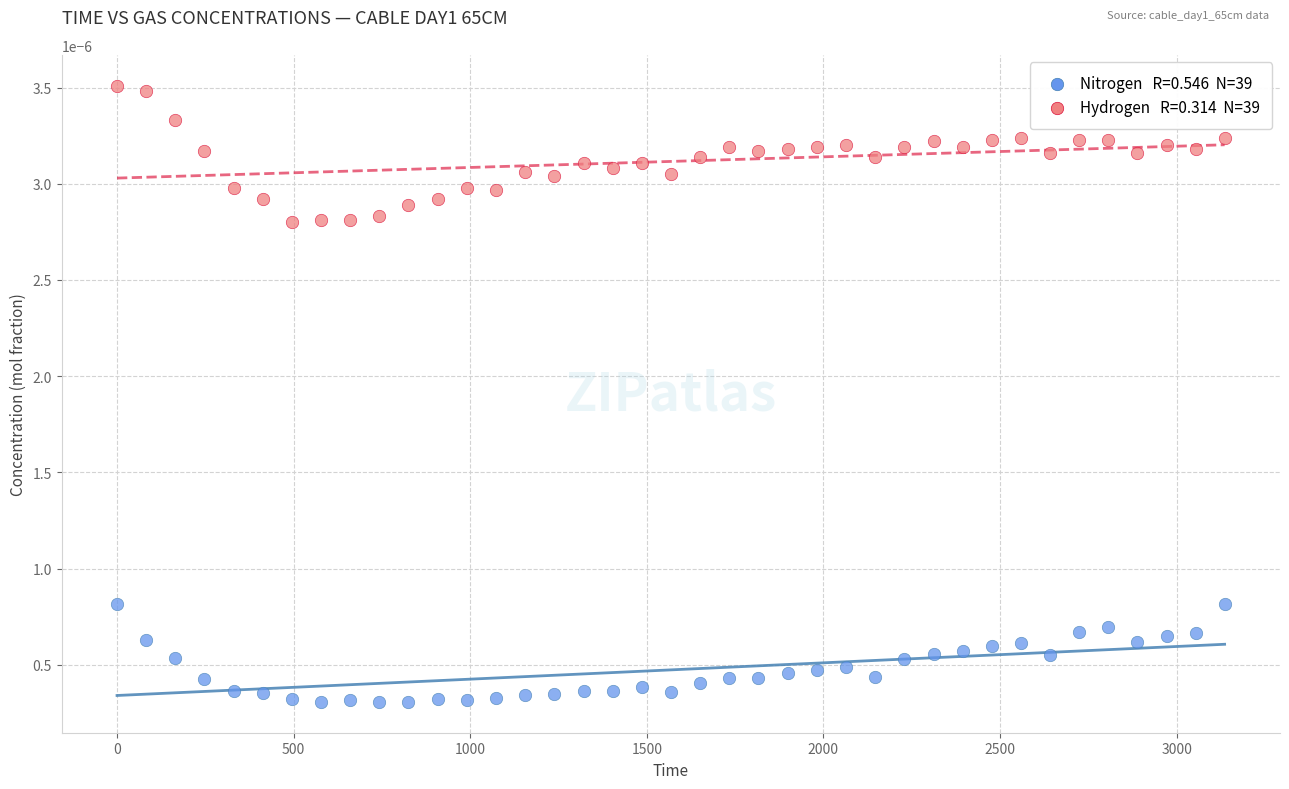

Across all data points, what is the range of X values (max minus min)?

3136.0